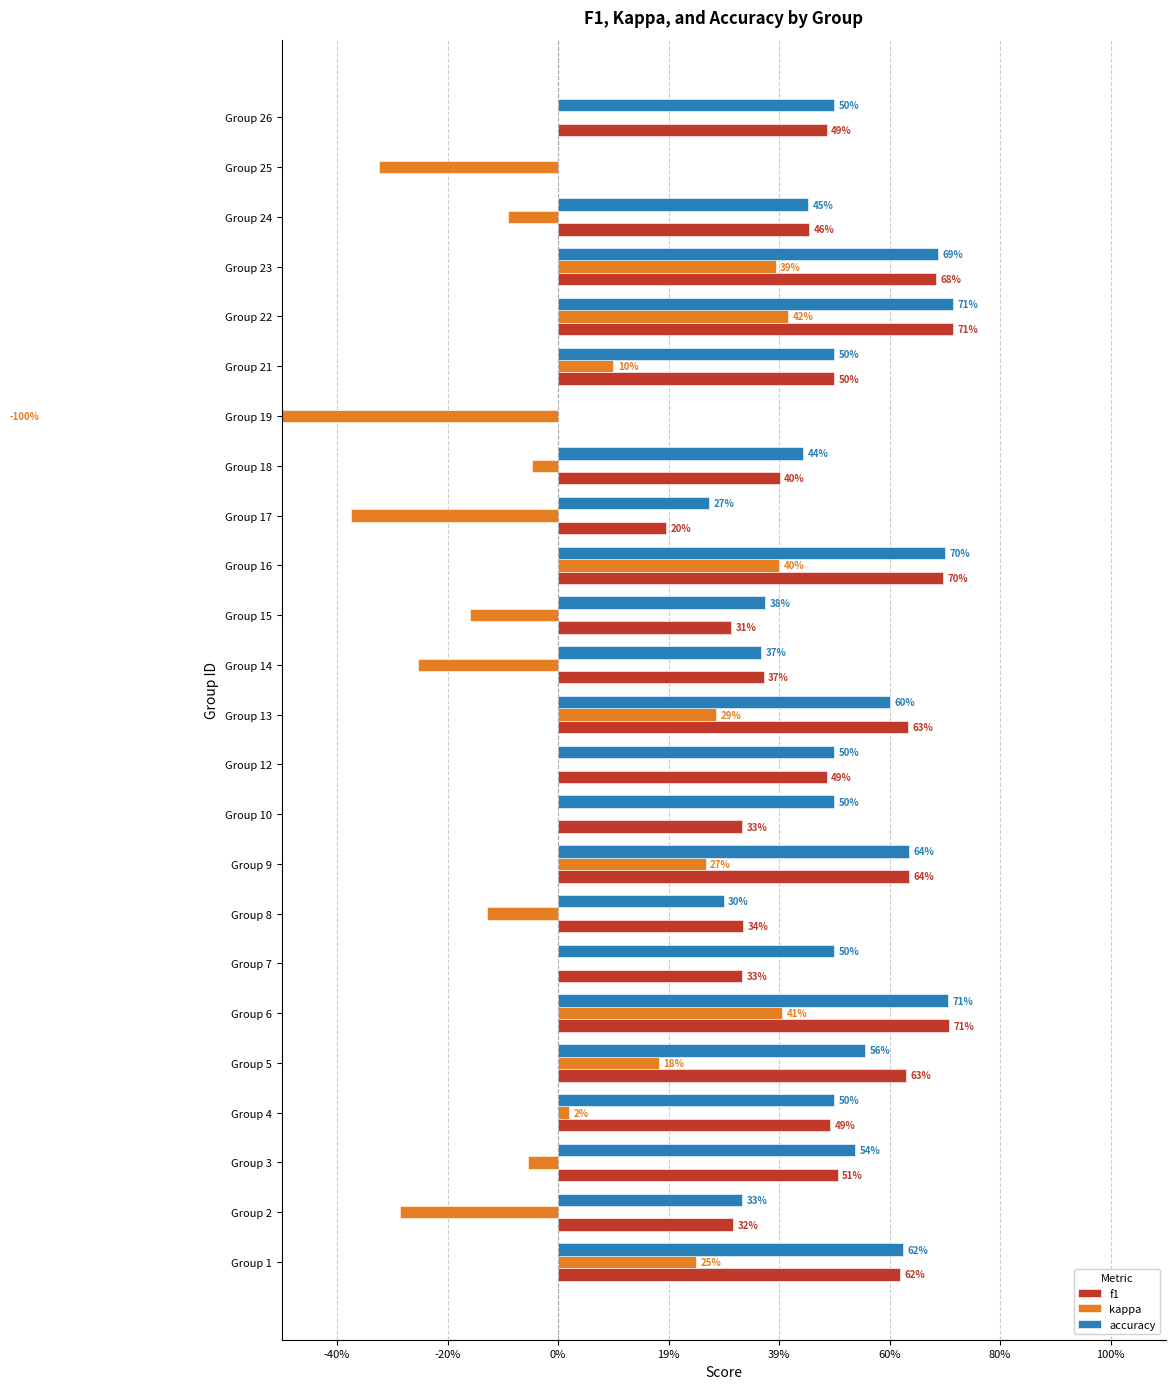

What is the total value across all series at Group 9?

1.5